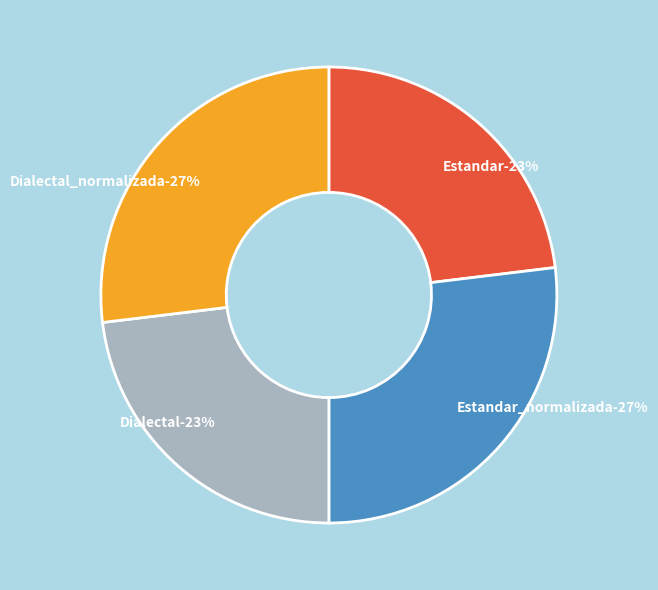

To the nearest percent, what is the difference between the largest and smallest slice percentages?

4%